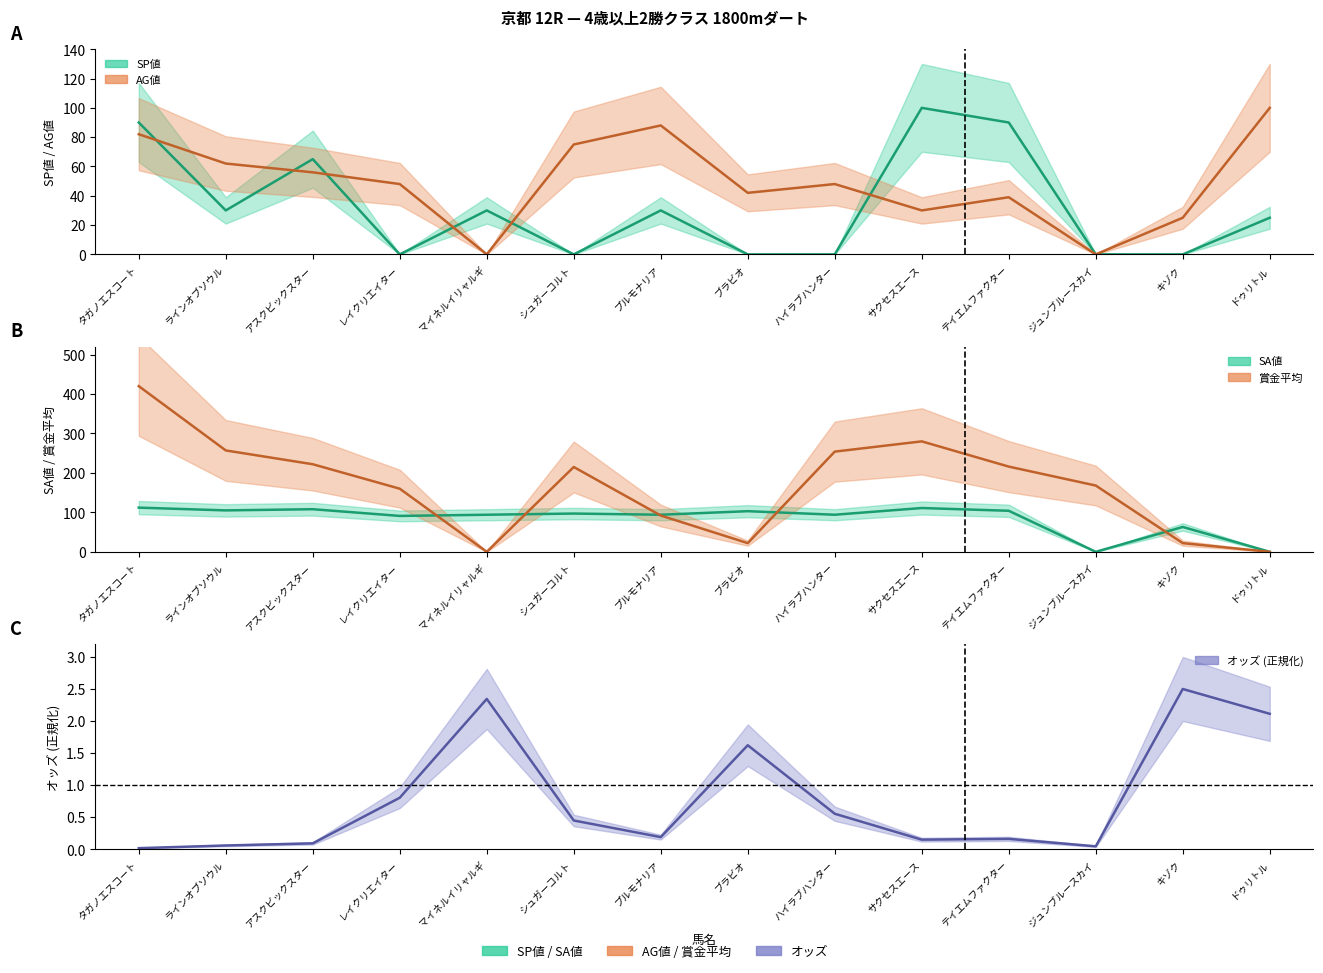

At which category is the sum across all series the highest?

タガノエスコート